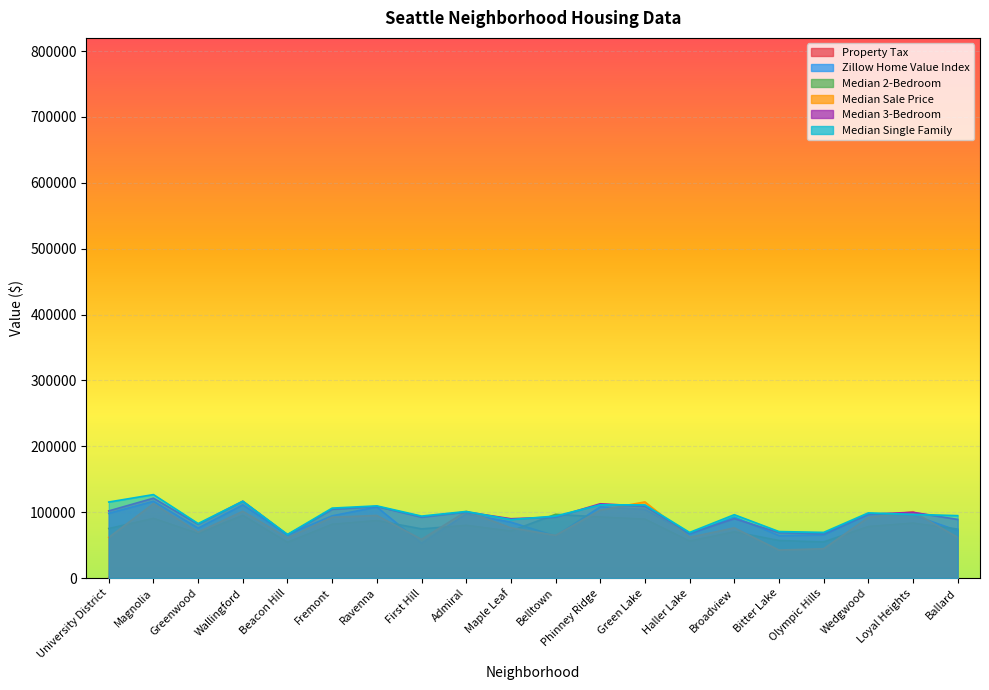

Which has a higher value, Olympic Hills or Ballard?

Olympic Hills